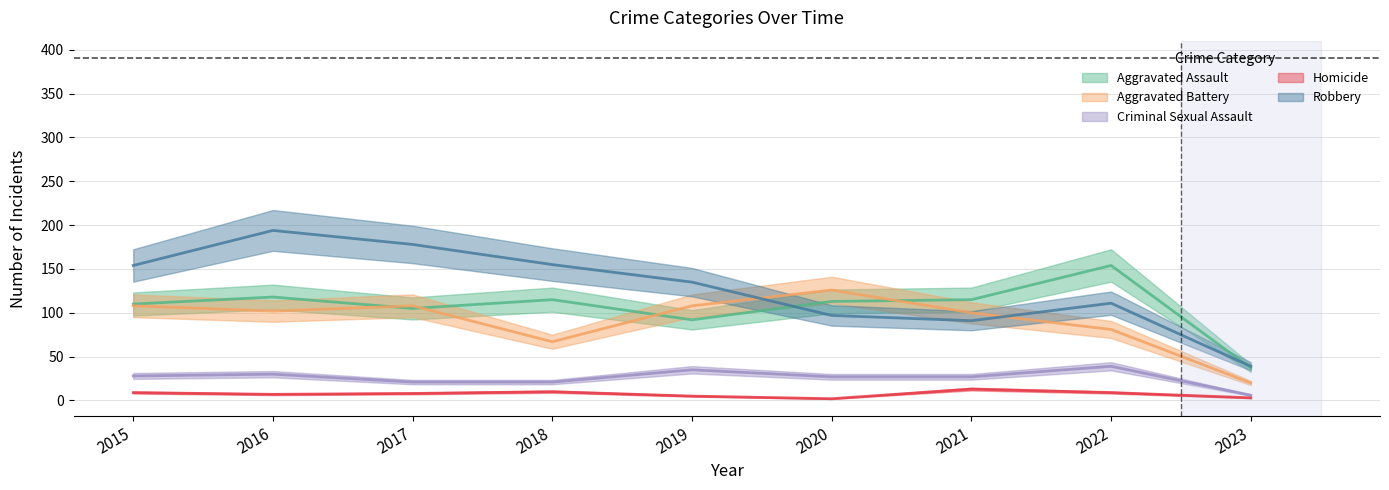

List the series in order of their peak value, lowest first.

Homicide, Criminal Sexual Assault, Aggravated Battery, Aggravated Assault, Robbery